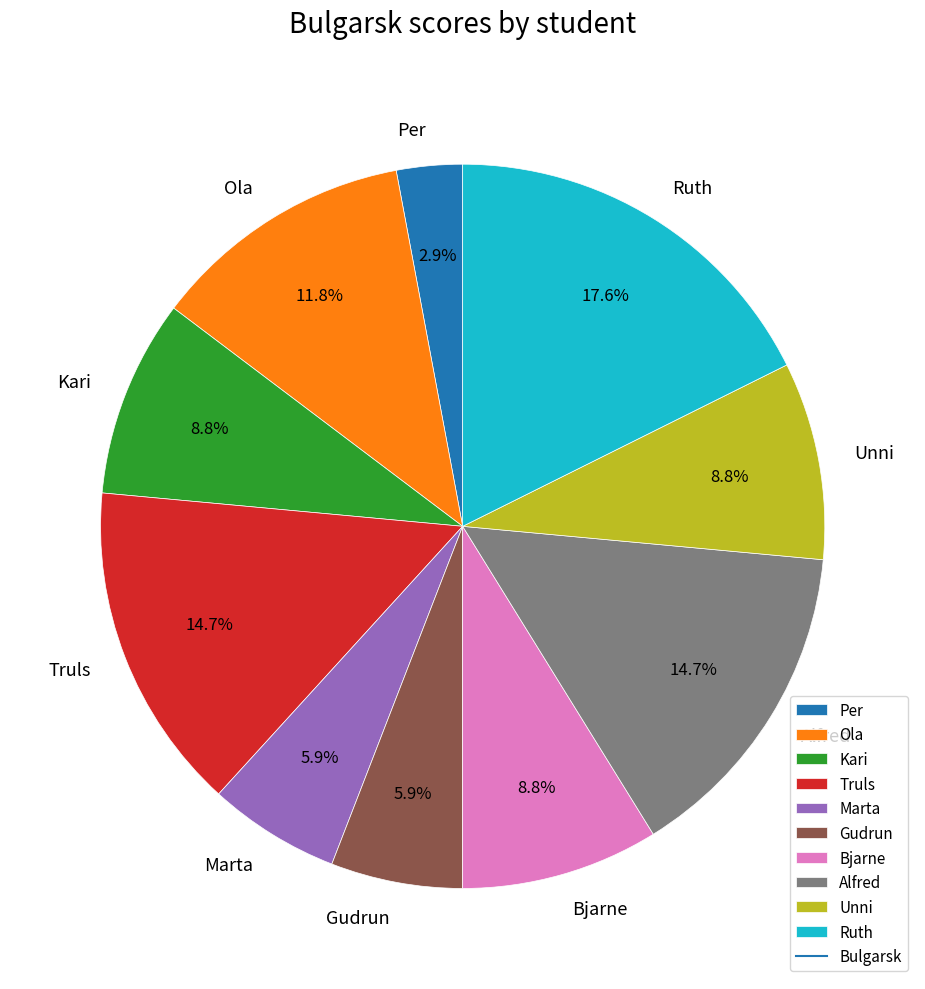

To the nearest percent, what is the combined percentage of Bjarne and Alfred?

24%